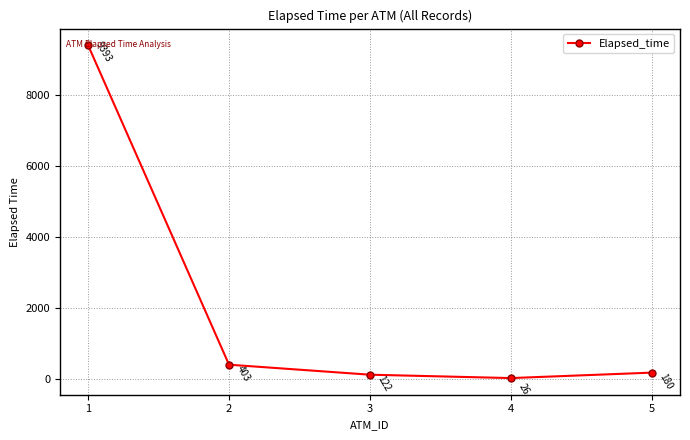

Where is the data nearest to the value 4709?

2